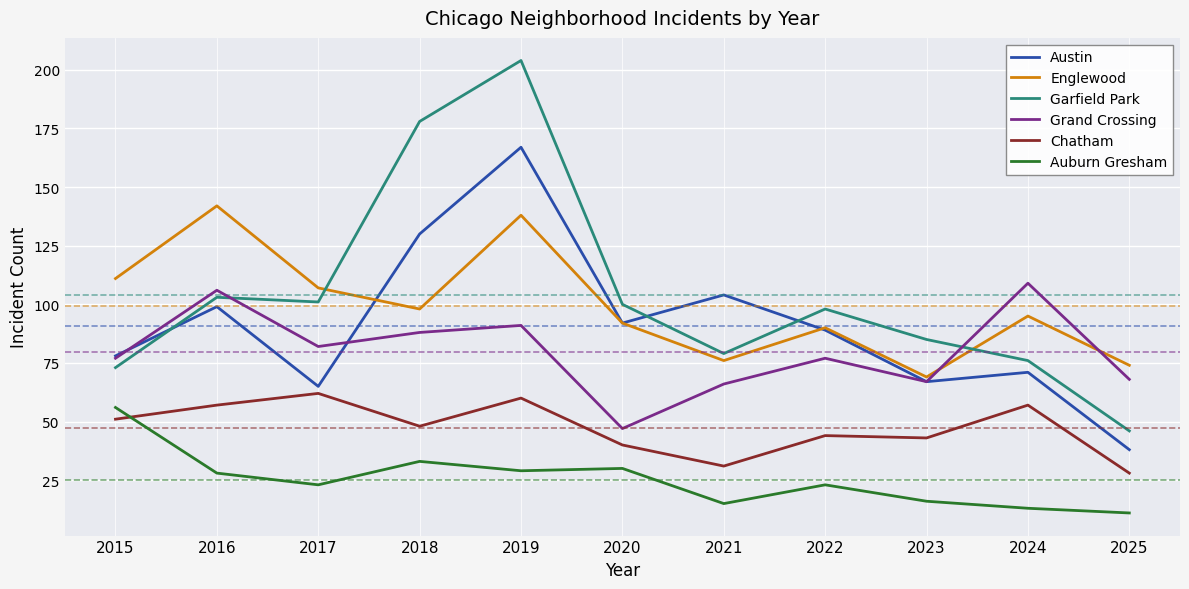

The value of Garfield Park at 2020 is 70. True or false?

False